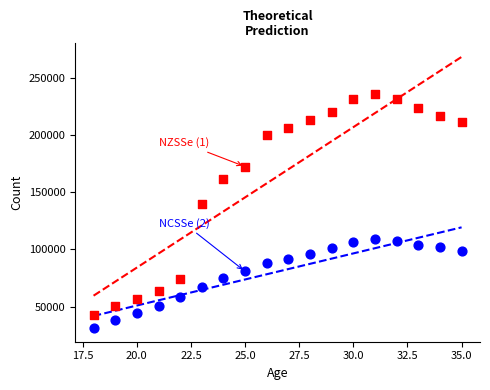

Across all series, what Y value is closest to 133576?

139496